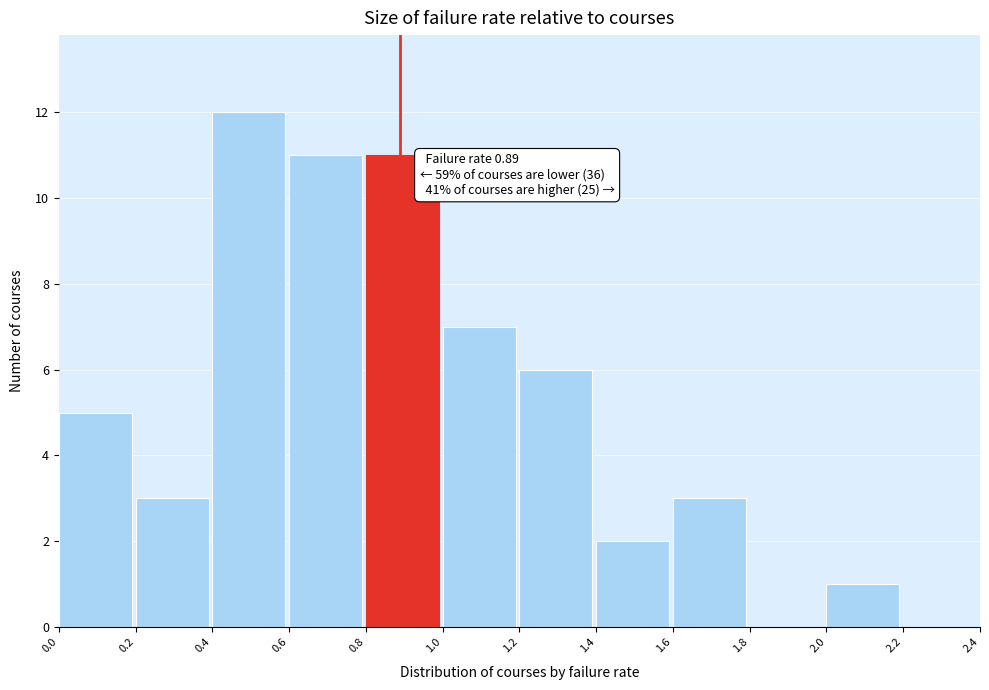

Over which range of the x-axis is the bar tallest?

0.4 to 0.6